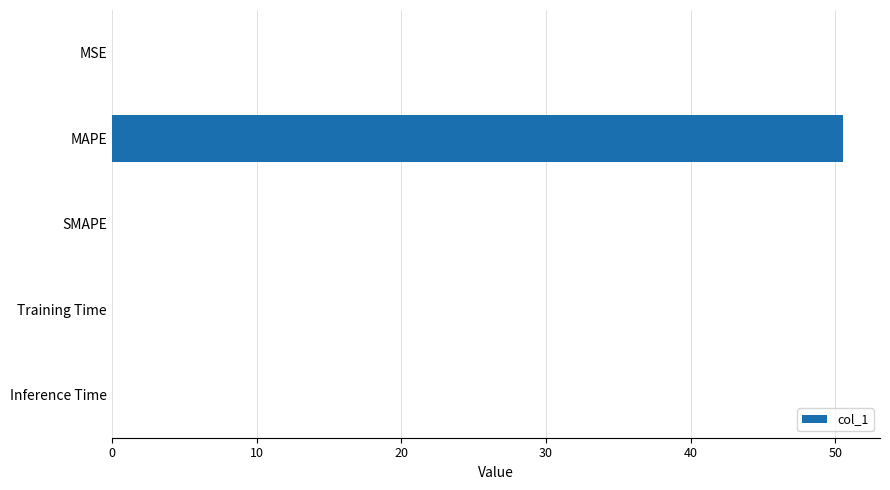

What is the greatest value displayed?

50.6